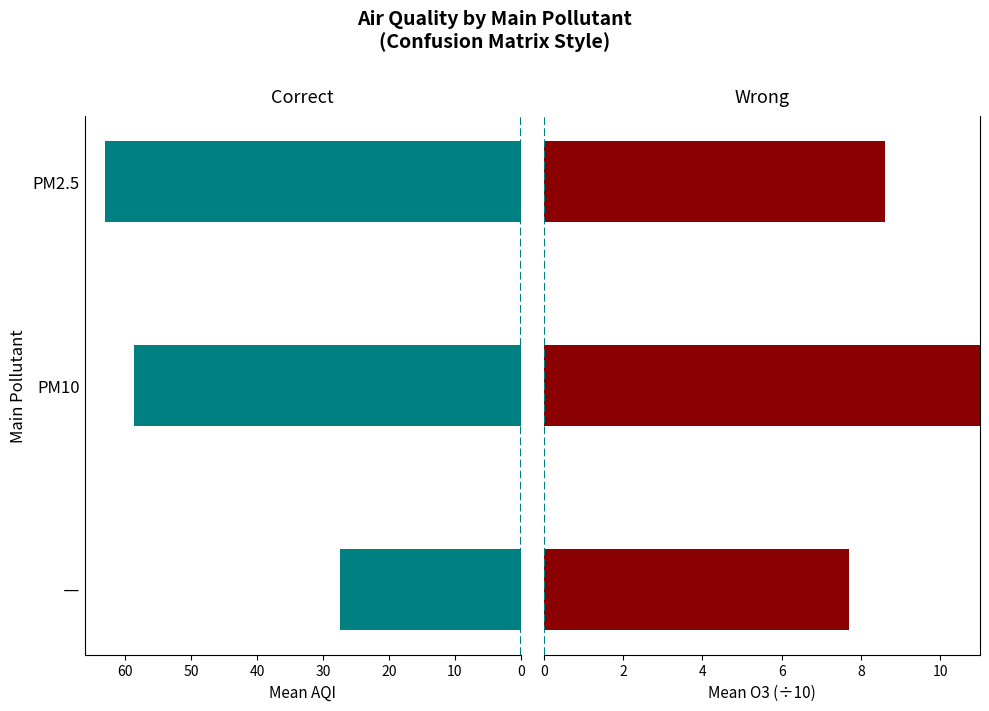

Is it true that Correct equals 96.8 at PM10?

False